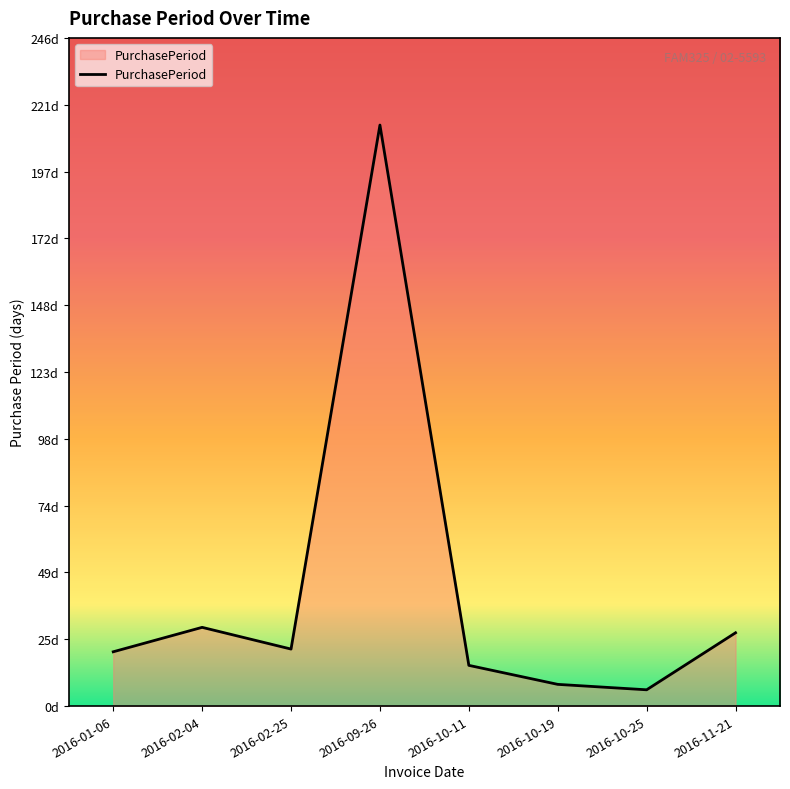

Is it true that the value at 2016-02-04 is 47?

False